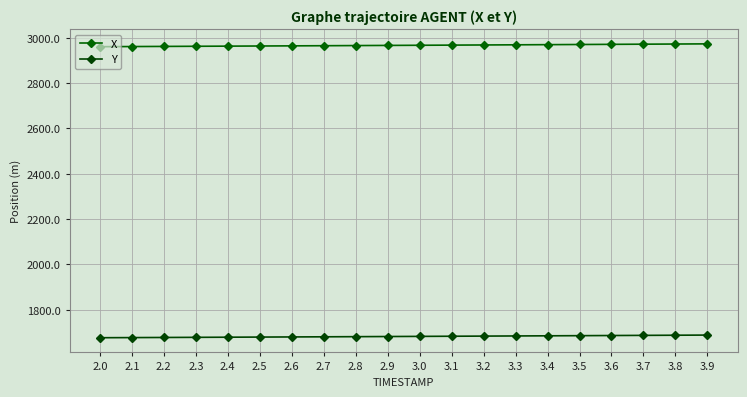

What is the difference between the maximum and minimum values in the Y series?

11.7